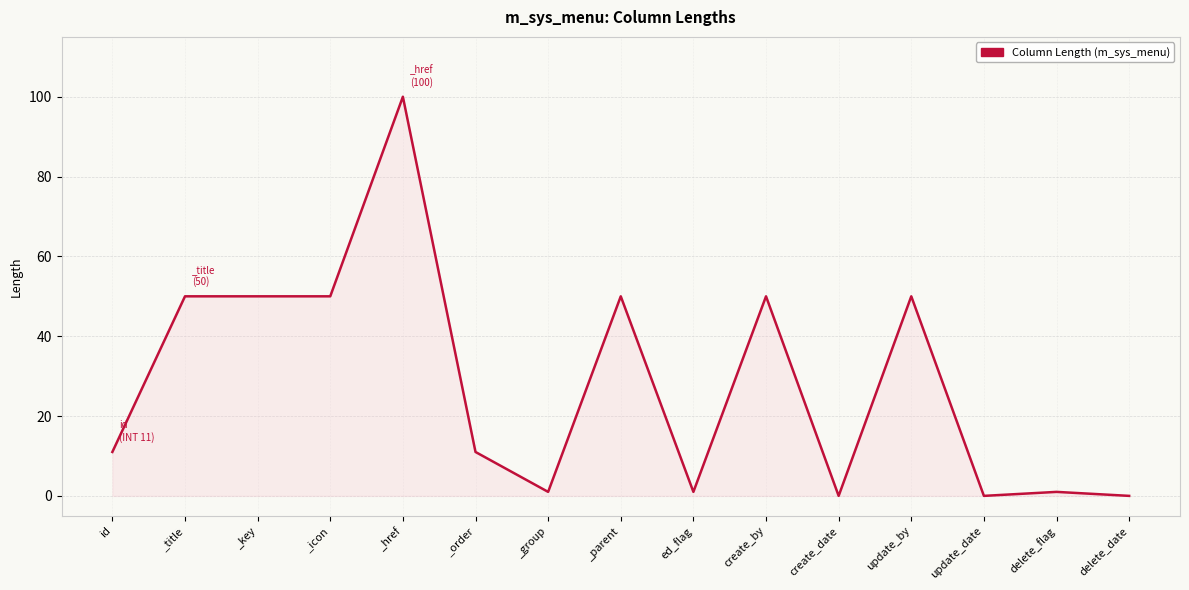

What is the greatest value displayed?

100